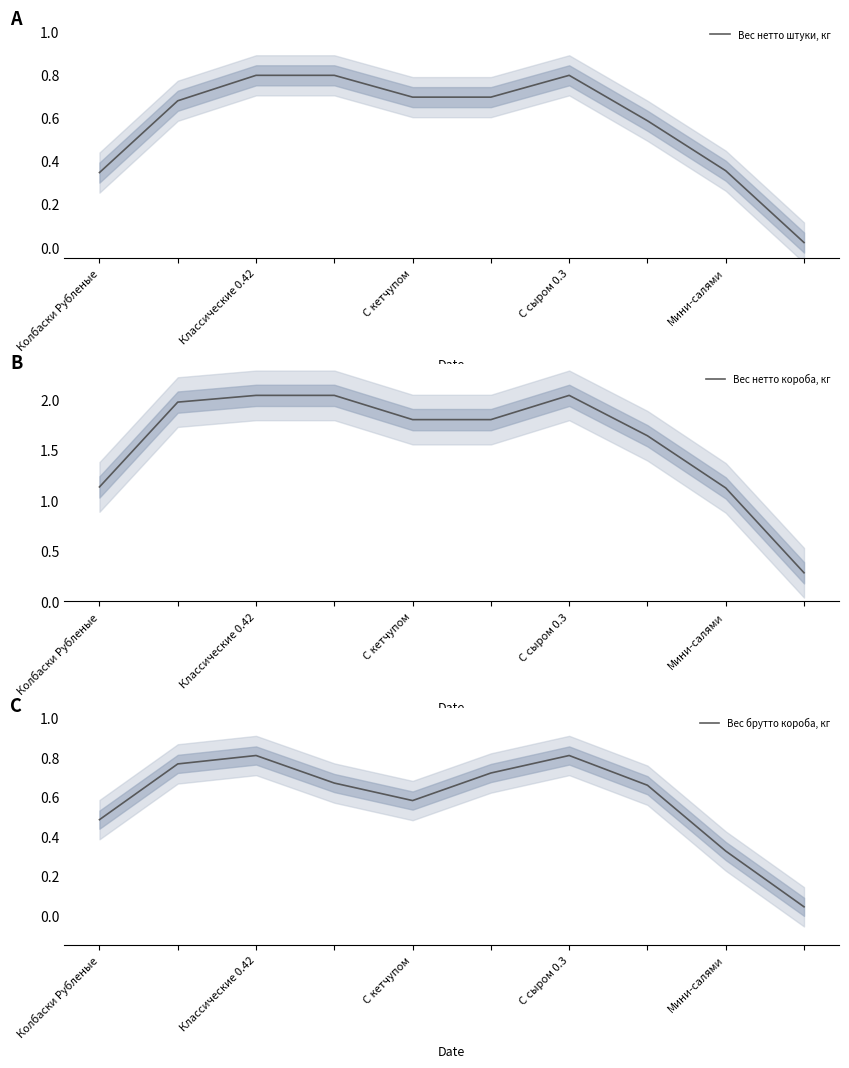

How many times do Вес нетто штуки, кг and Вес брутто короба, кг cross each other?

4